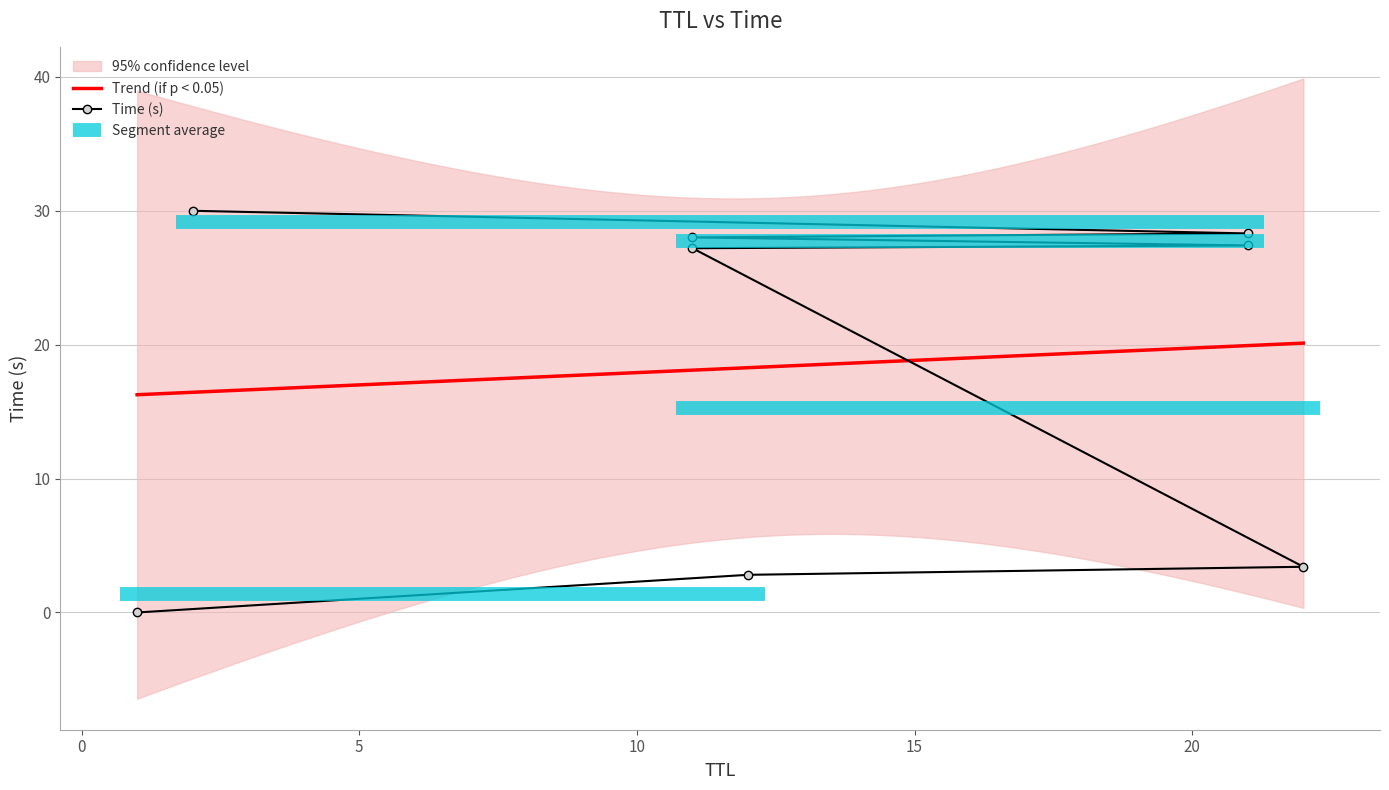

Which label corresponds to the smallest value in the chart?

1